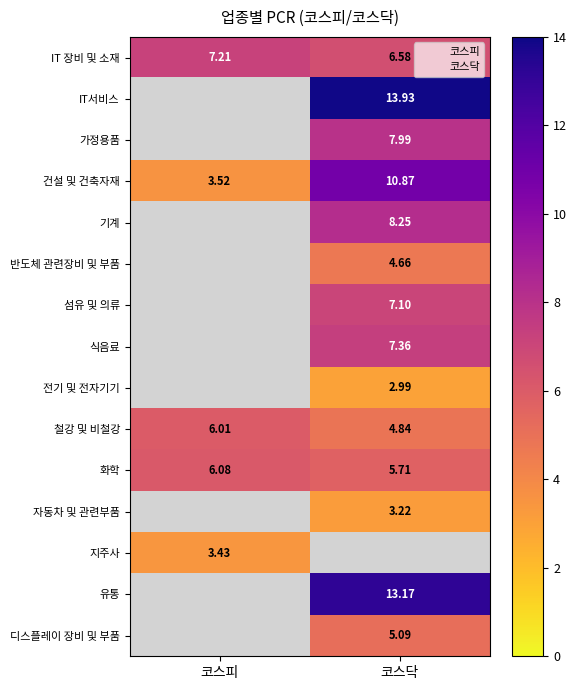

Count the number of data series in this chart.

15